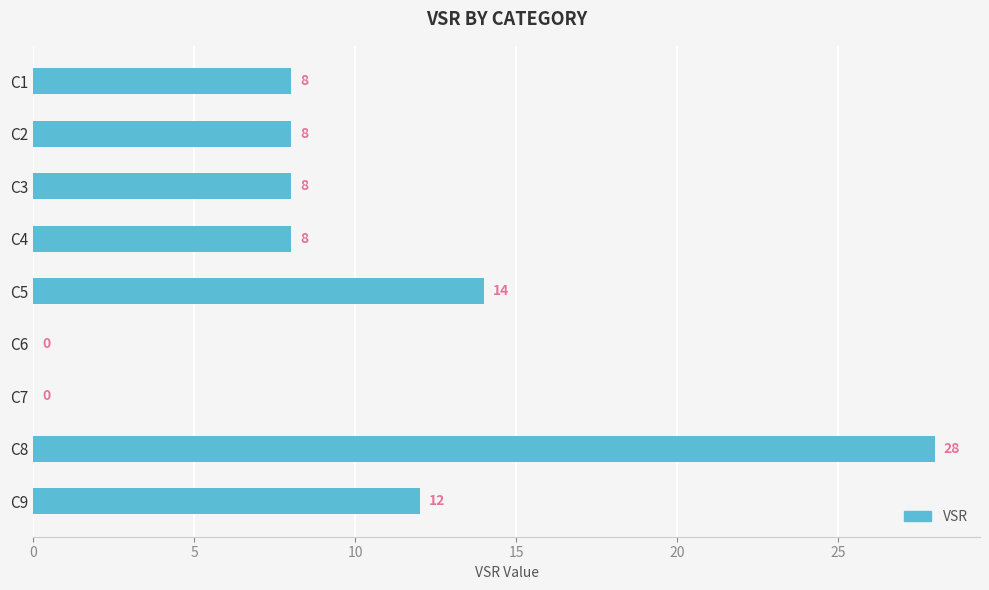

What is the sum of all values?

86